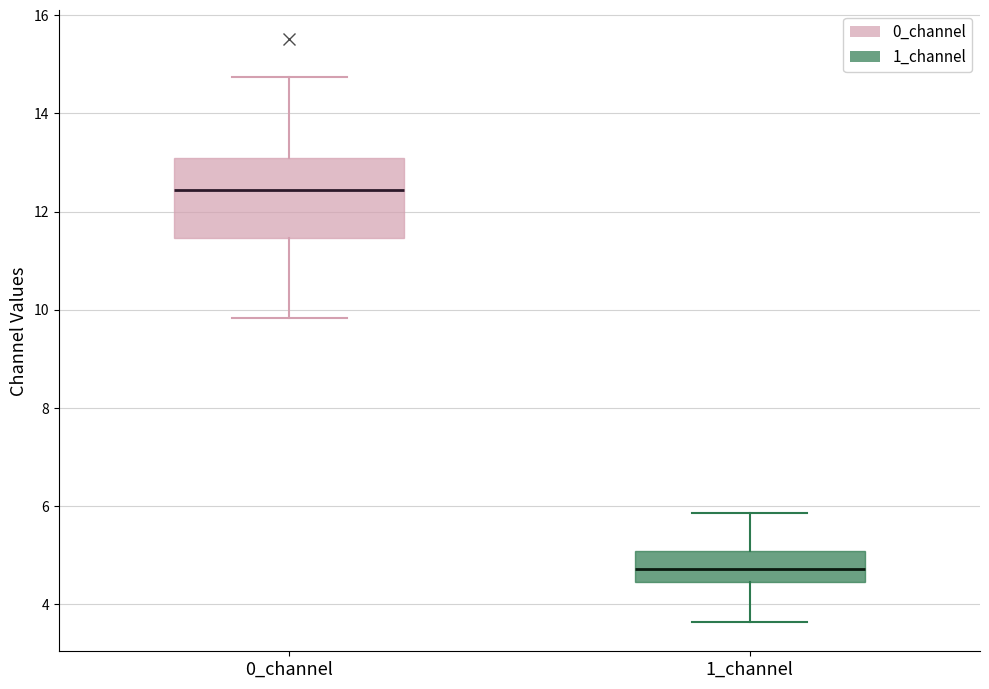

Which box has the lowest median line?

1_channel